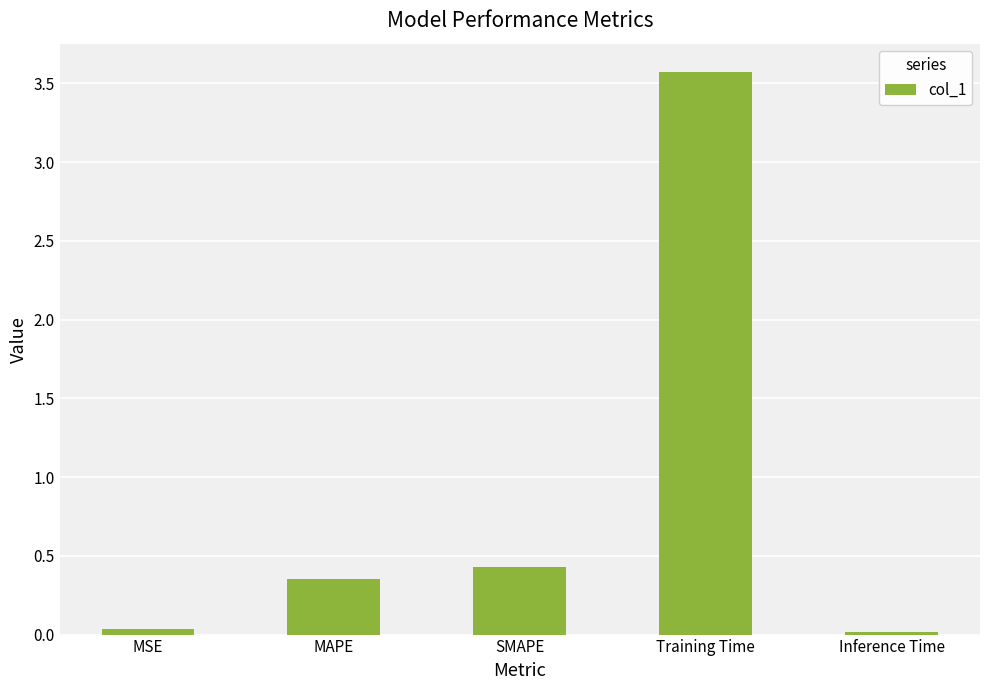

Between MSE and MAPE, which is larger?

MAPE